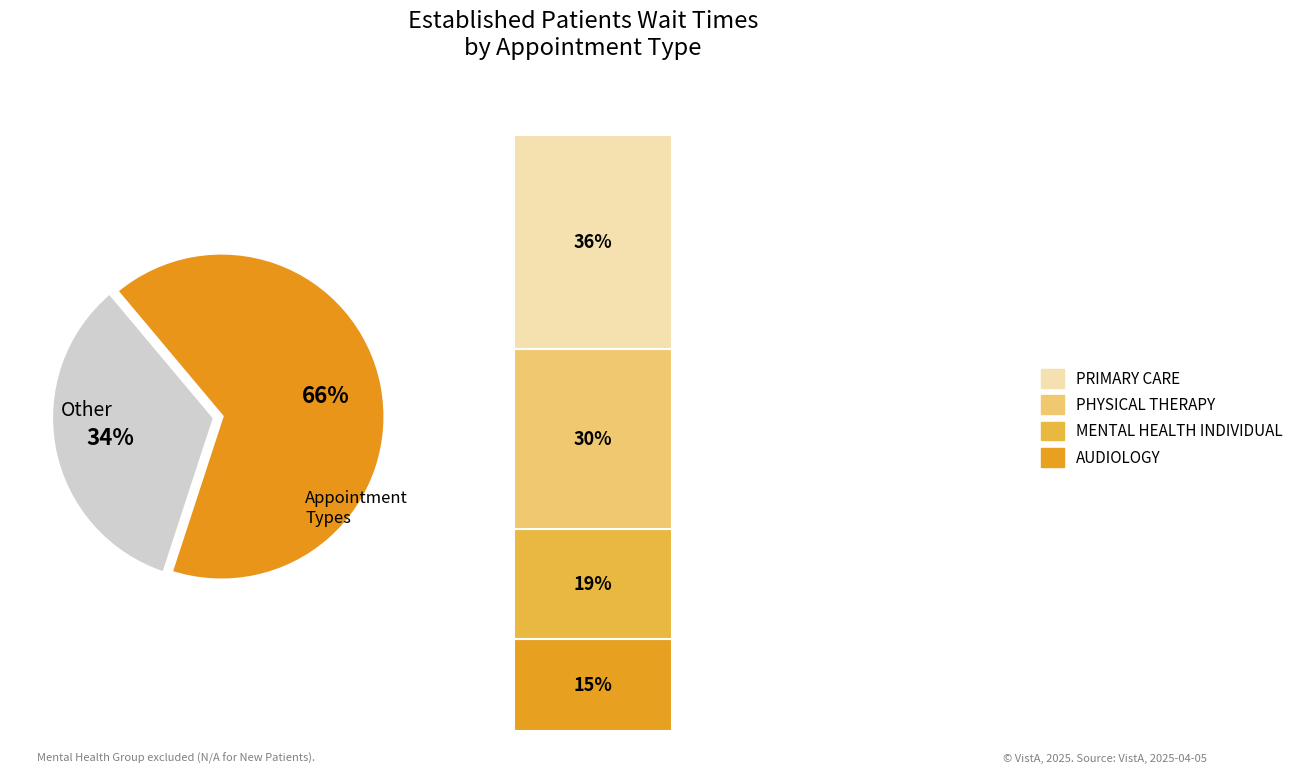

Does PHYSICAL THERAPY account for over 50% of the chart?

No